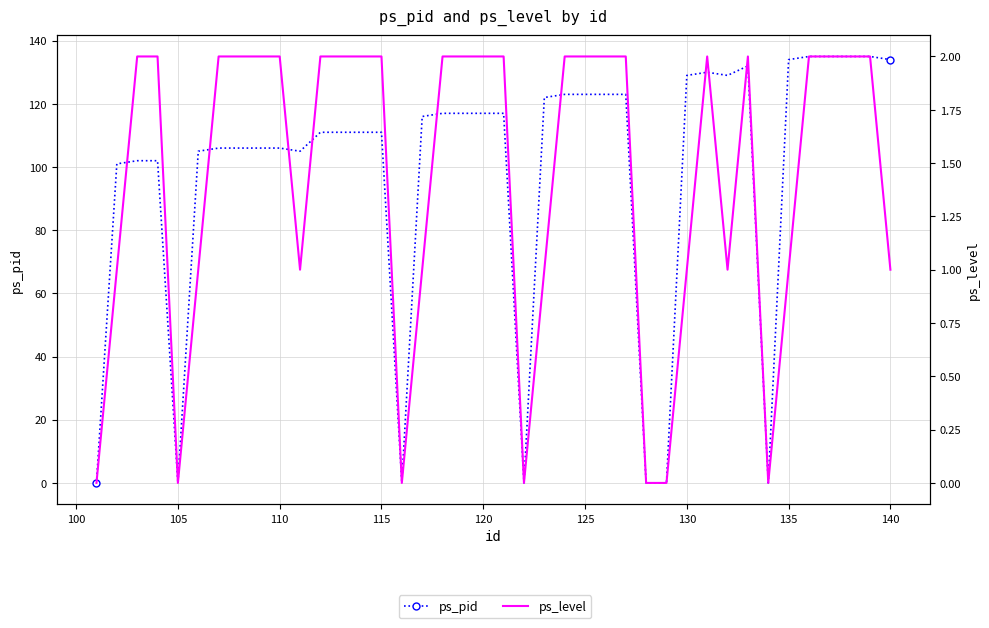

True or false: ps_pid has a value of 60 at 20.

False